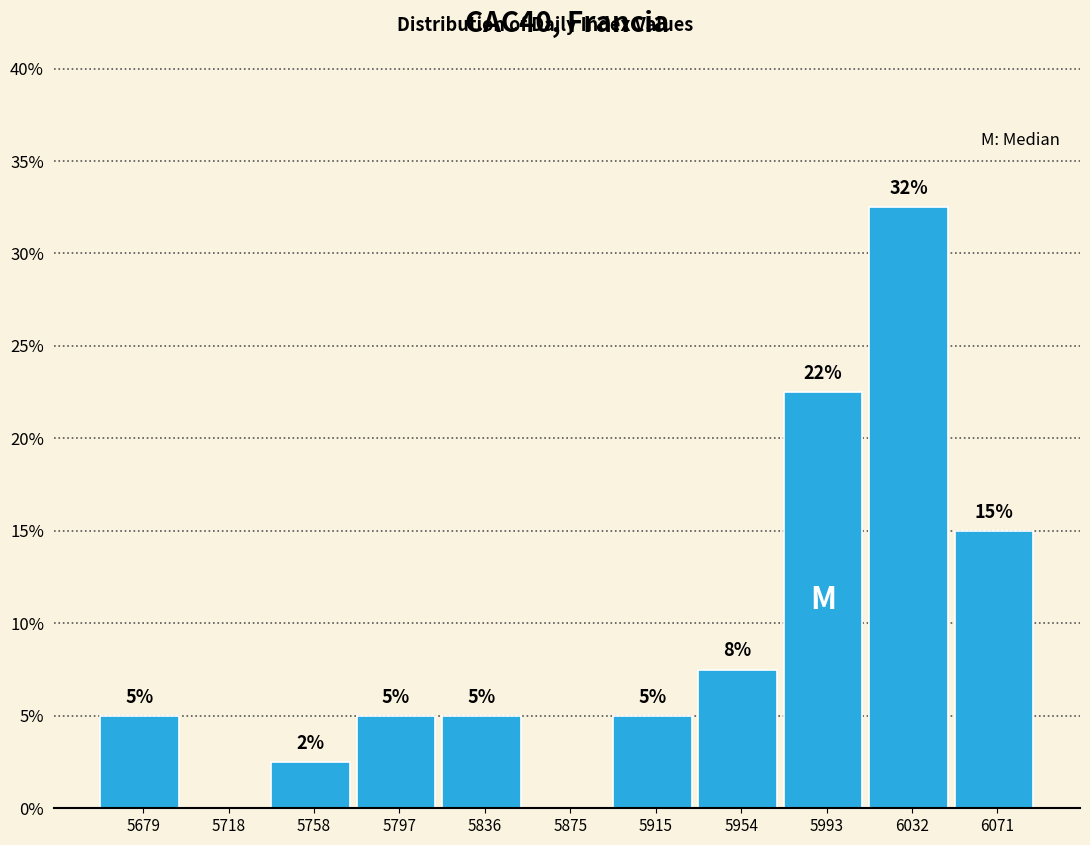

True or false: the data shows 2.5 at 5758.

True